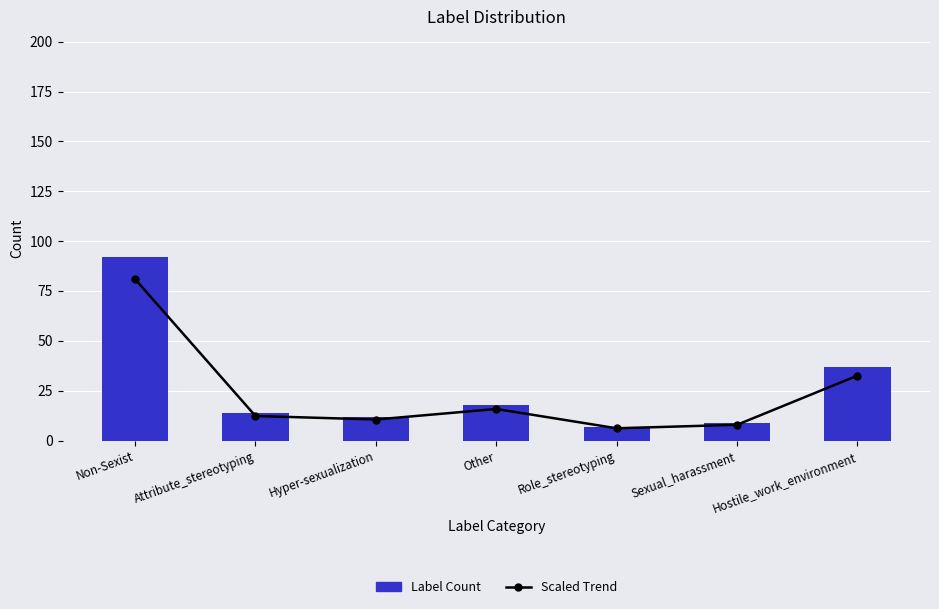

Rank the series at Role_stereotyping from lowest to highest value.

Label Count, Scaled Trend